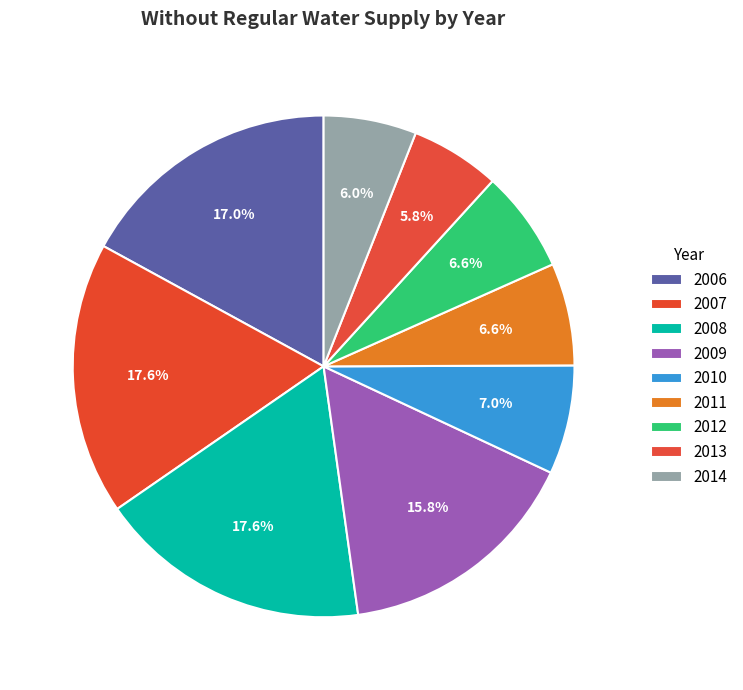

Rank the categories by value from lowest to highest.

2013, 2014, 2012, 2011, 2010, 2009, 2006, 2007, 2008